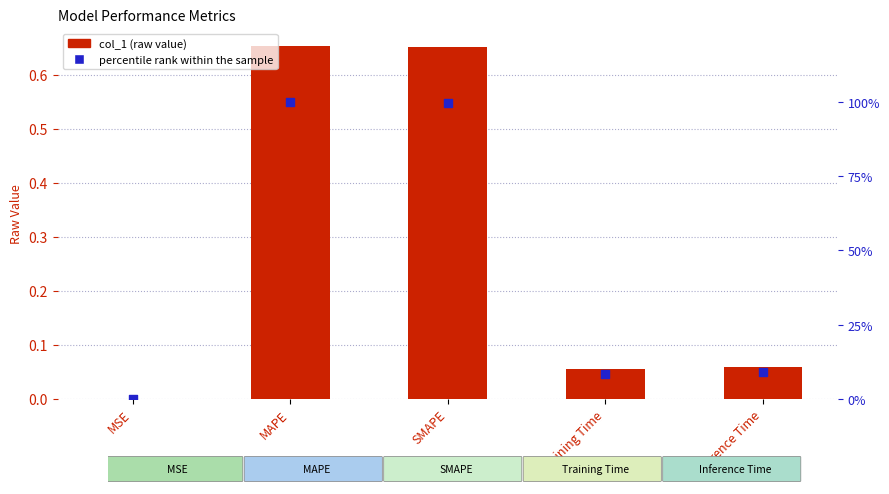

Which series has the widest spread of Y values?

percentile rank within the sample